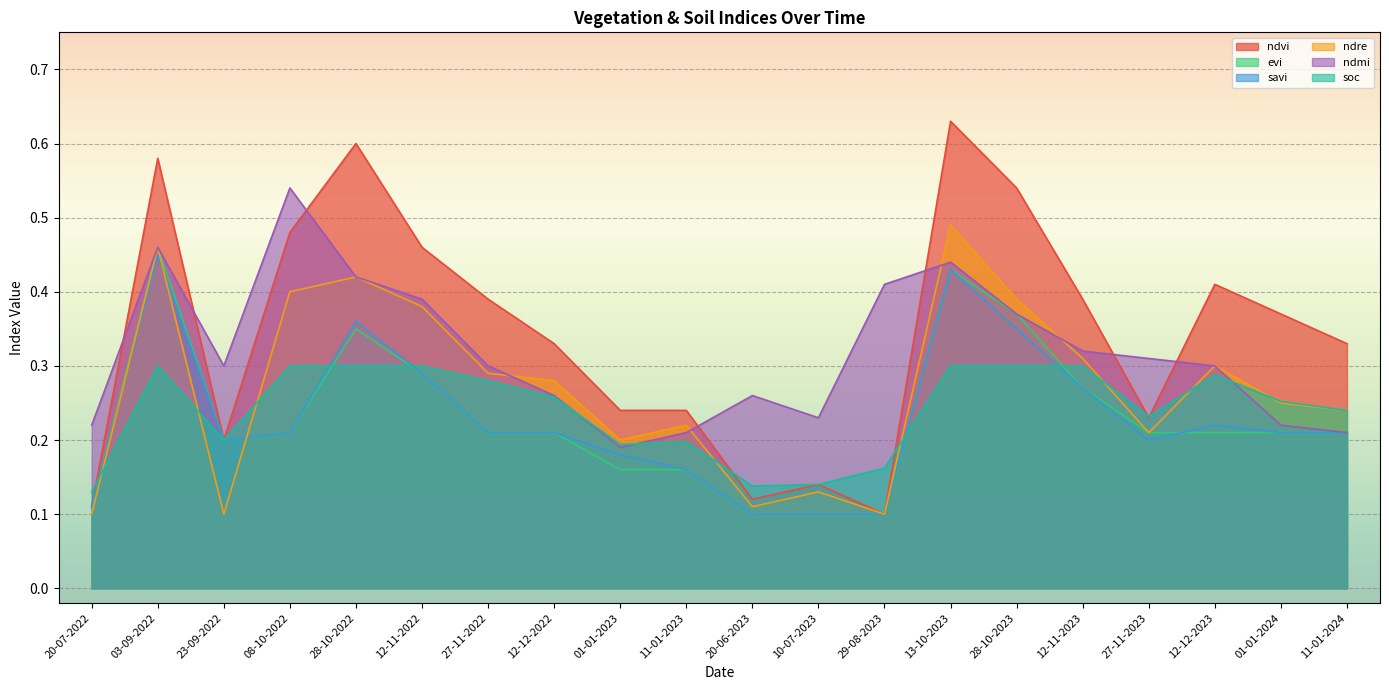

List the series in order of their peak value, lowest first.

soc, savi, evi, ndre, ndmi, ndvi